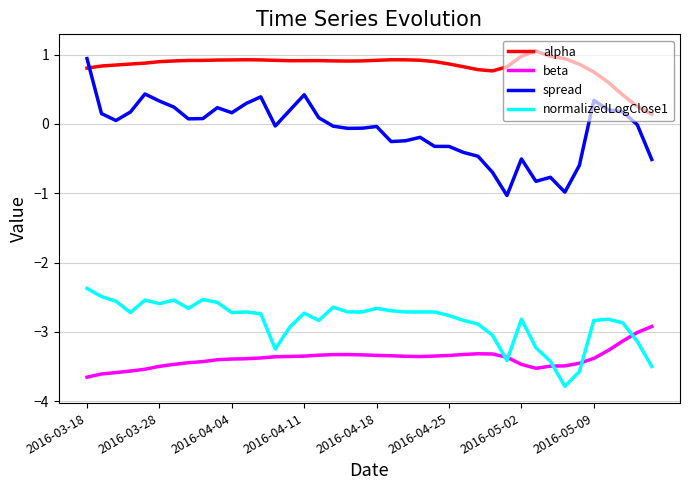

What is the minimum value shown in the chart?

-3.8